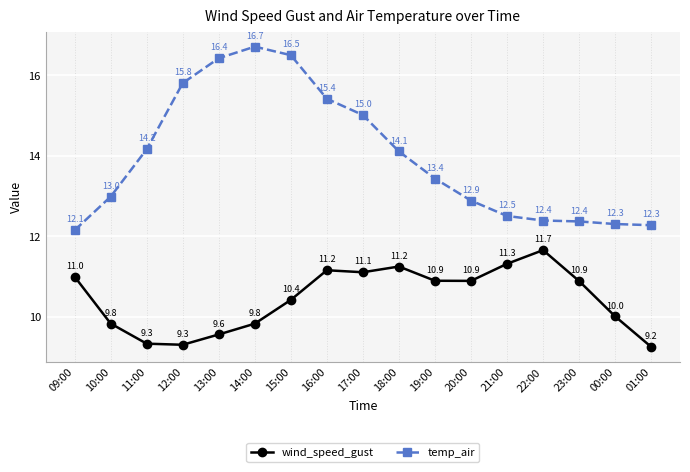

True or false: wind_speed_gust has a value of 5.0 at 17:00.

False